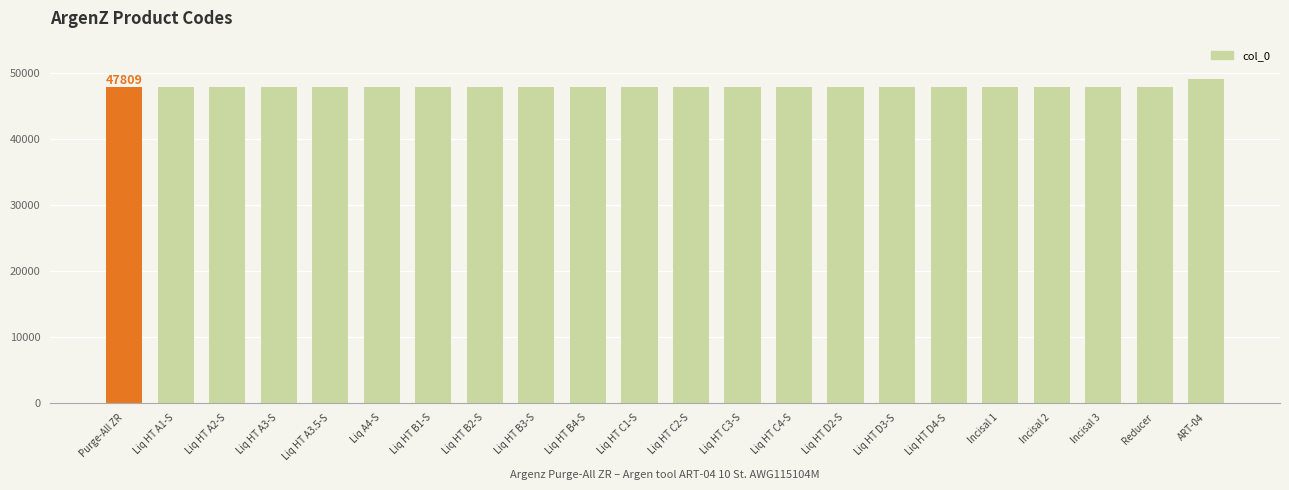

Is it true that the value at Liq HT B3-S is 47837?

True